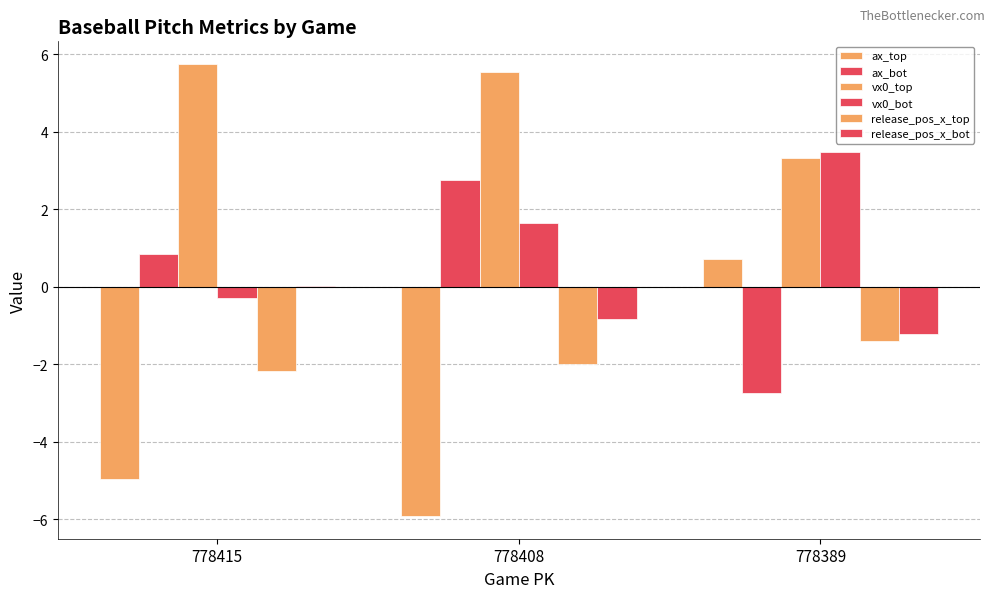

What is the value of the ax_bot bar at the 1st from the left?

0.8